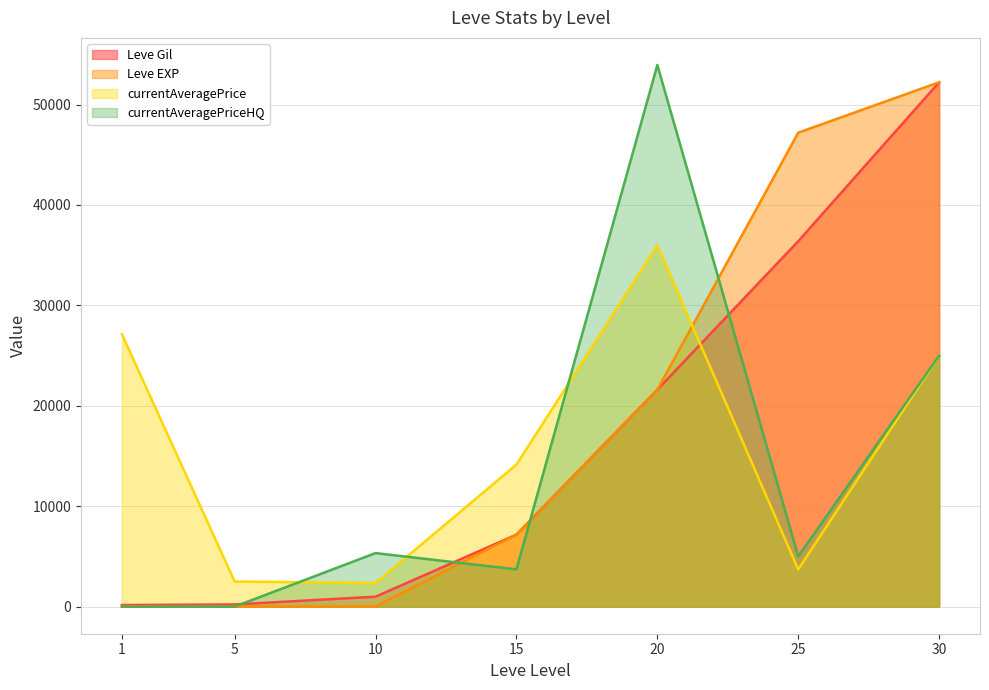

How many intersections are there between Leve Gil and currentAveragePriceHQ?

4